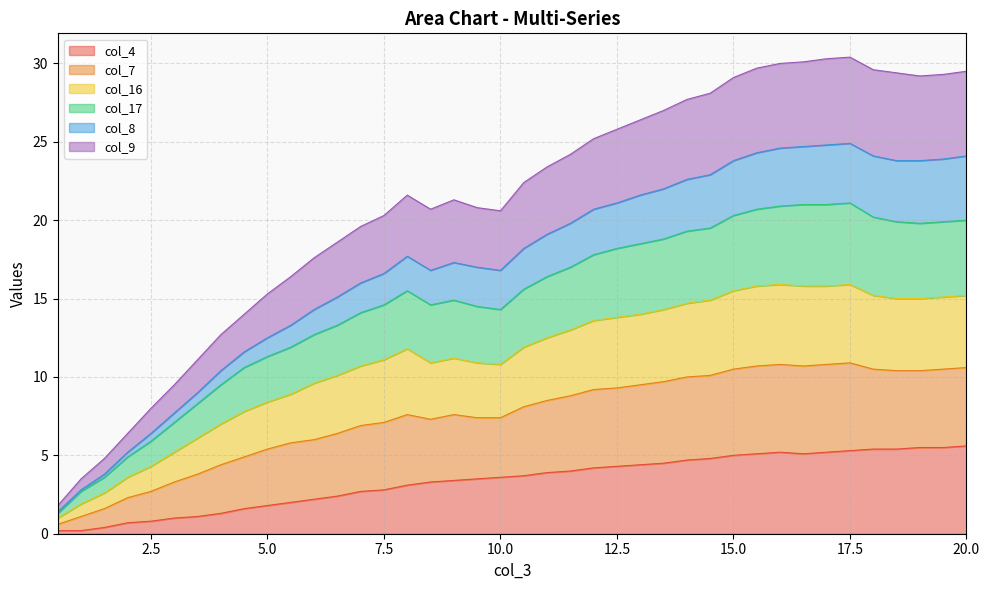

What is the maximum value for col_4?

5.6